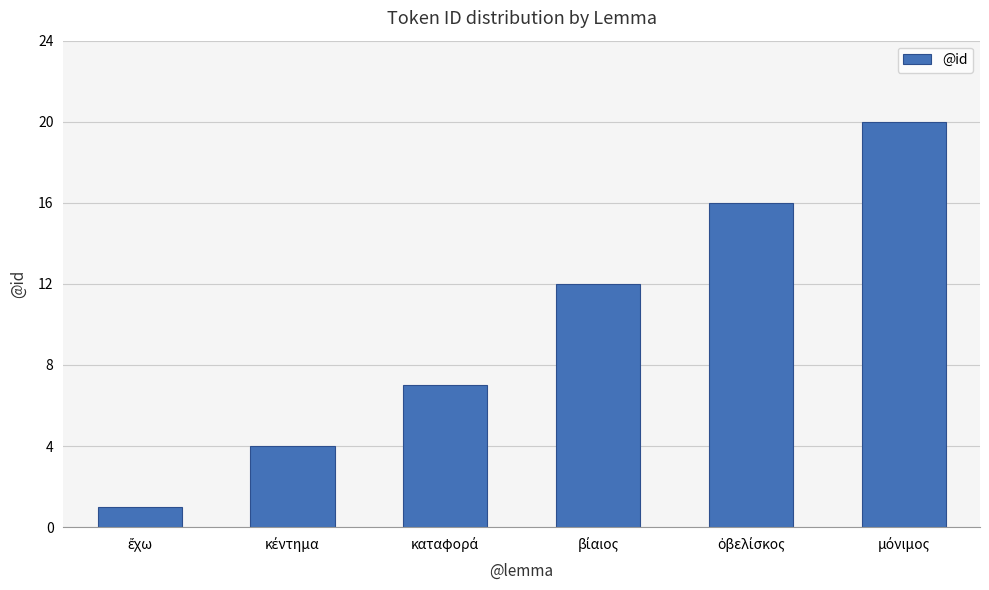

Reading left to right, extract all data points from this chart.

1	4	7	12	16	20